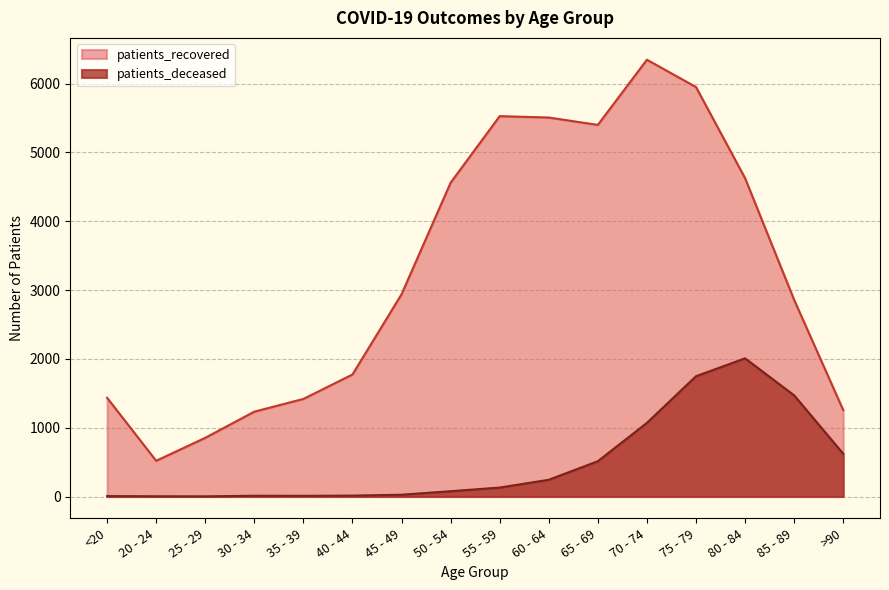

What is the sum of the patients_deceased values at 35 - 39 and >90?

631